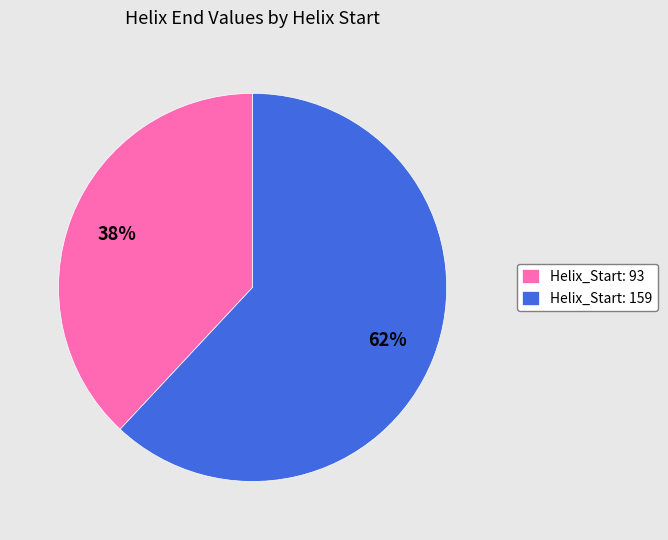

To the nearest percent, what is the difference between the largest and smallest slice percentages?

24%